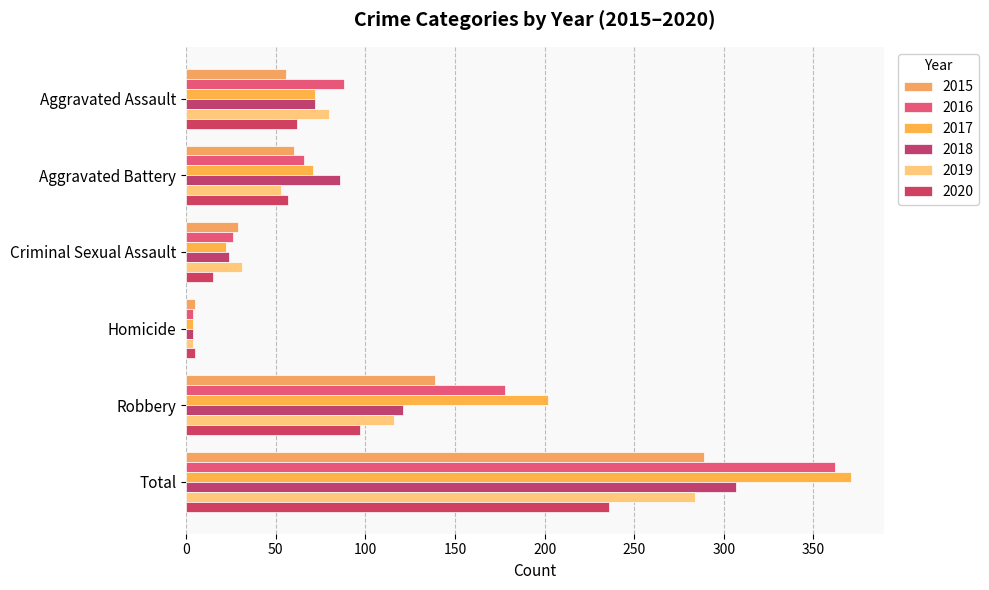

What are all the series names shown in the legend?

2015, 2016, 2017, 2018, 2019, 2020